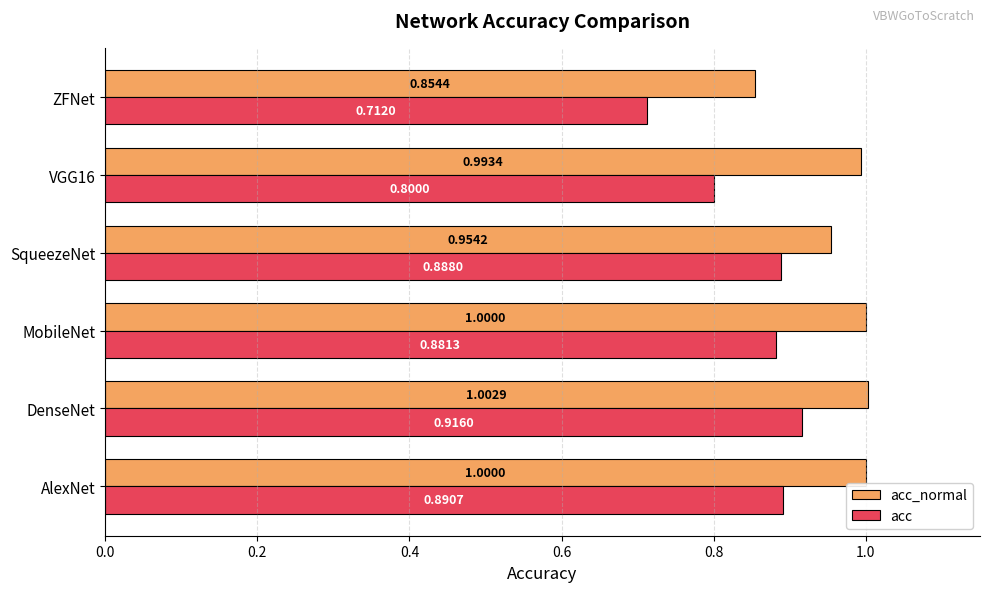

What is the sum of the acc values at DenseNet and AlexNet?

1.8